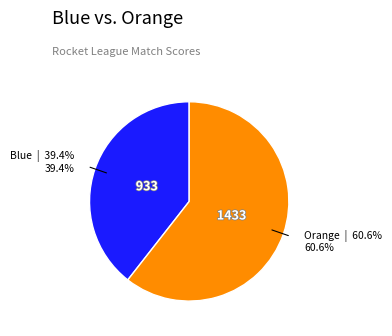

Does any single category account for the majority?

Yes